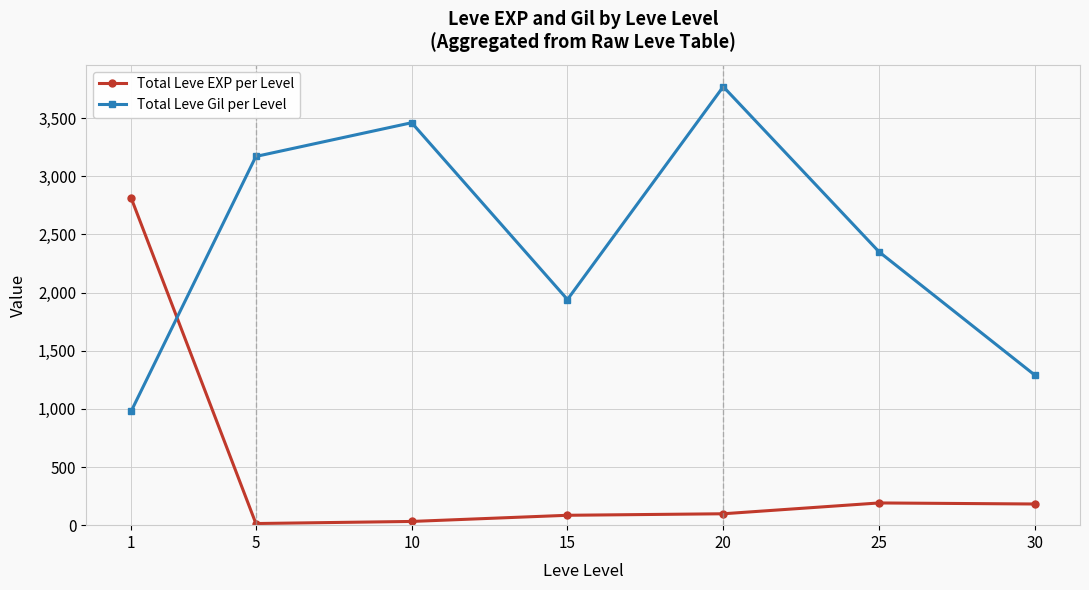

True or false: Total Leve Gil per Level has more than 0 interior local peaks.

True